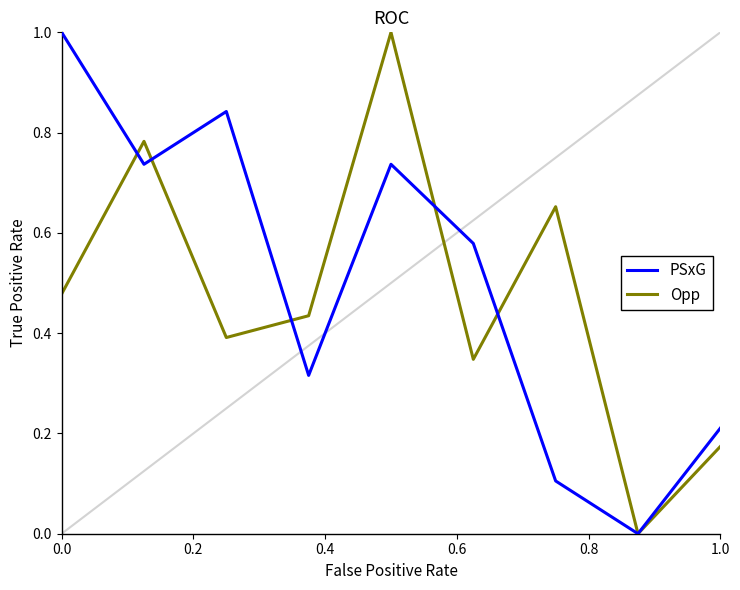

What is the maximum value shown in the chart?

1.0